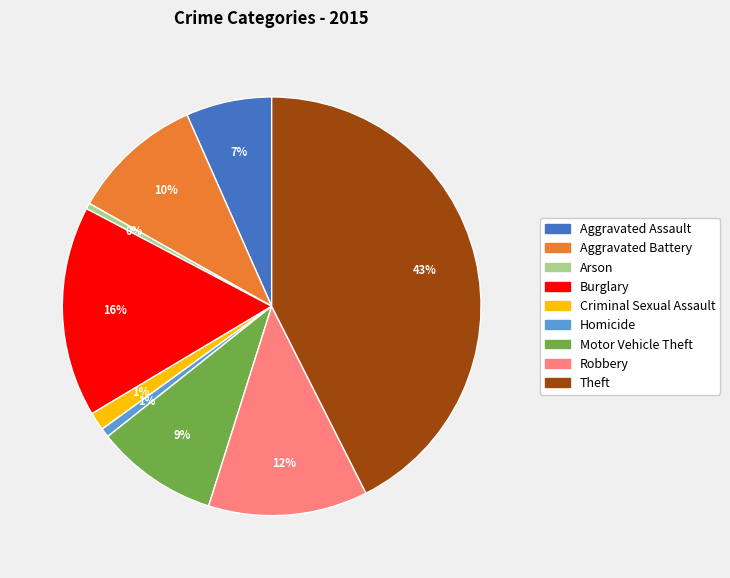

The Theft slice represents 30% of the pie. True or false?

False